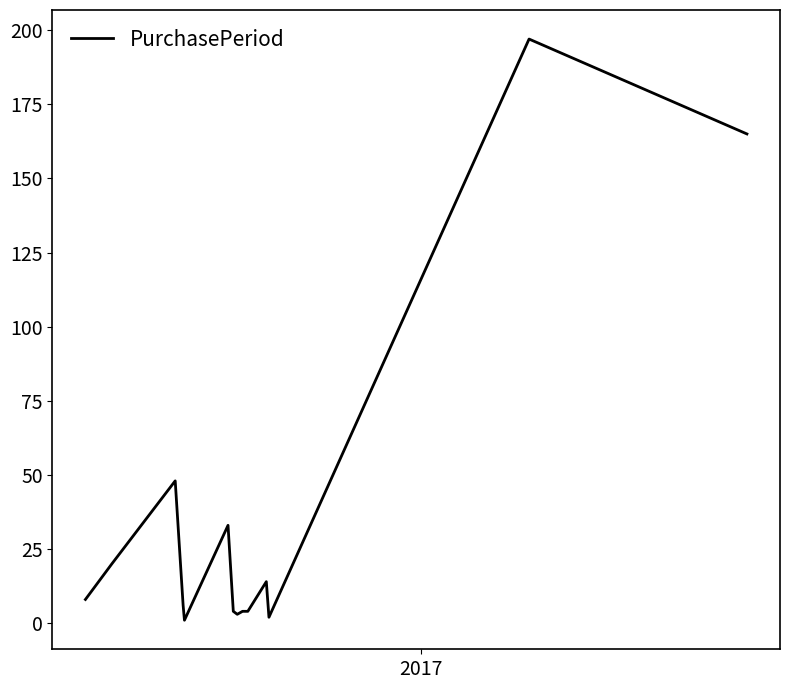

What is the greatest value displayed?

197